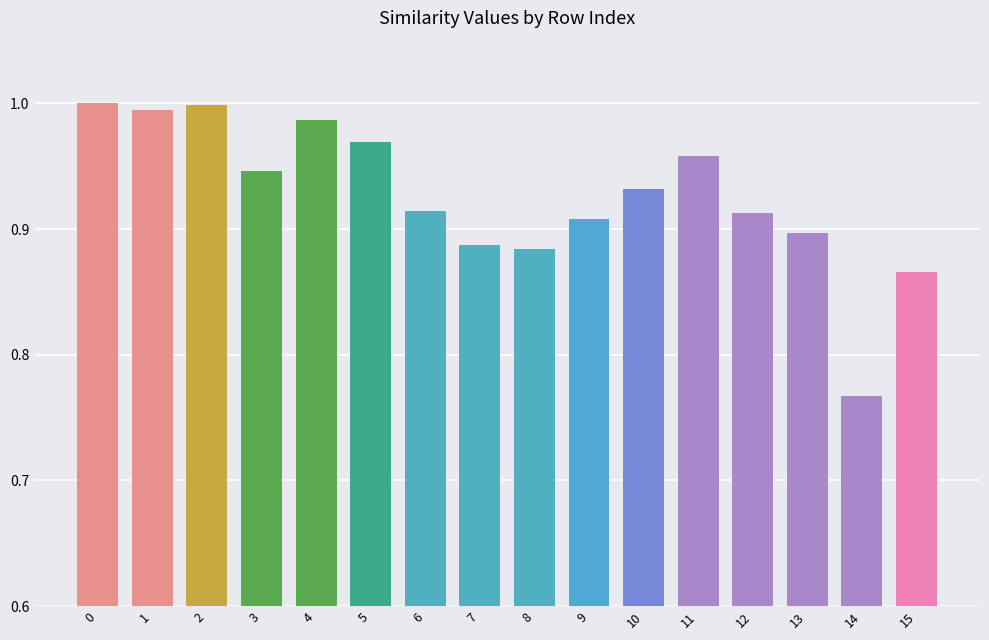

What is the sum of the values at 10 and 7?

1.8